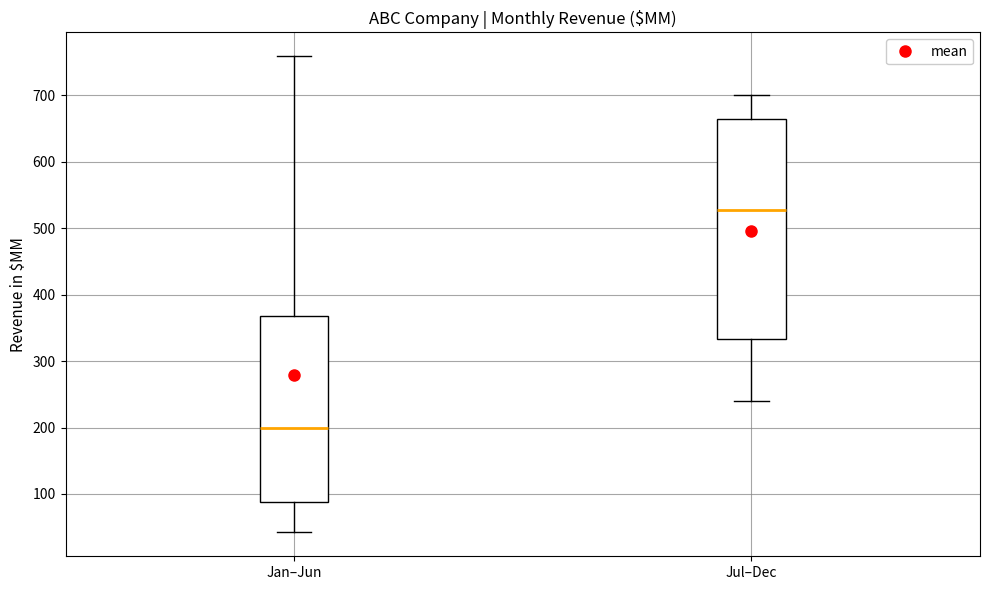

Which box's median line is the lowest?

Jan–Jun